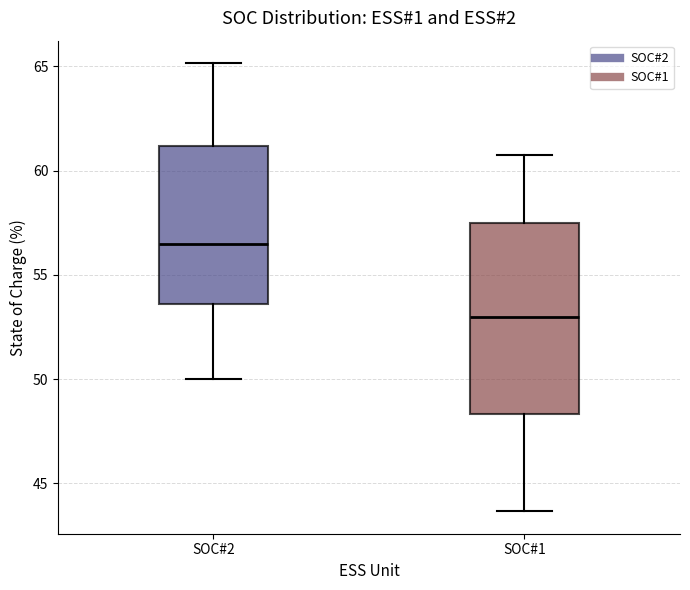

Comparing the boxes themselves (not the whiskers), which one is the tallest?

SOC#1